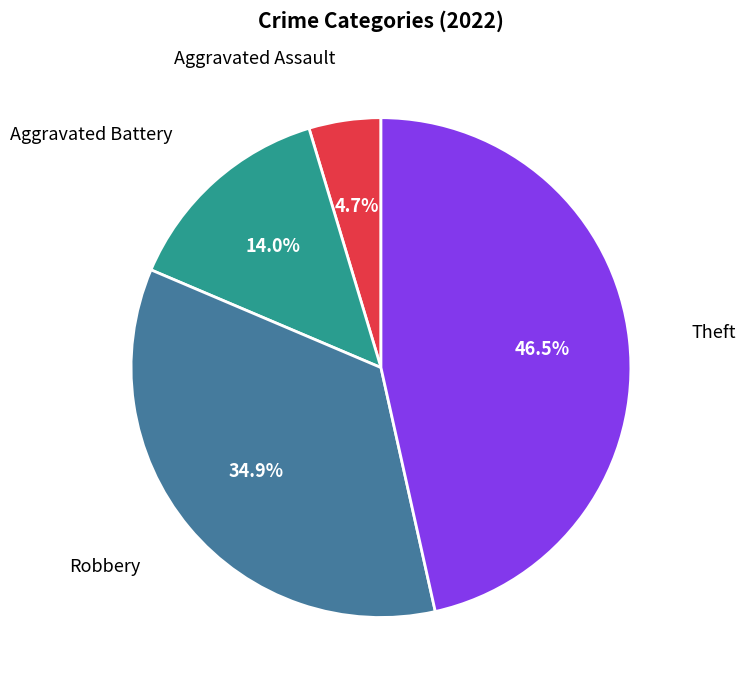

Does any single category account for the majority?

No